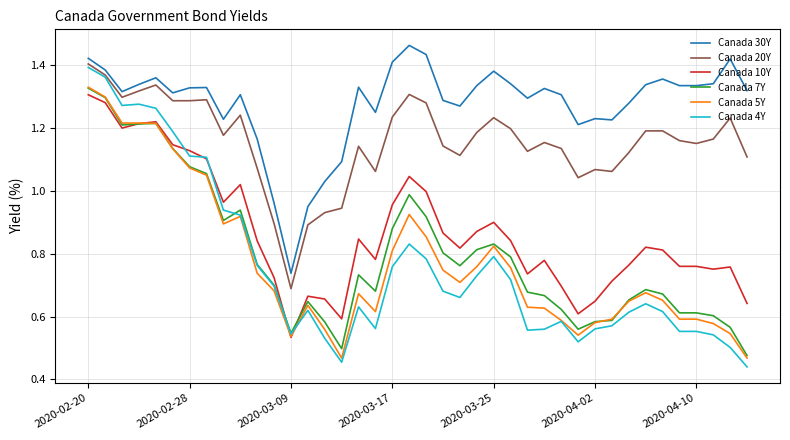

True or false: Canada 7Y and Canada 4Y intersect in this chart.

True